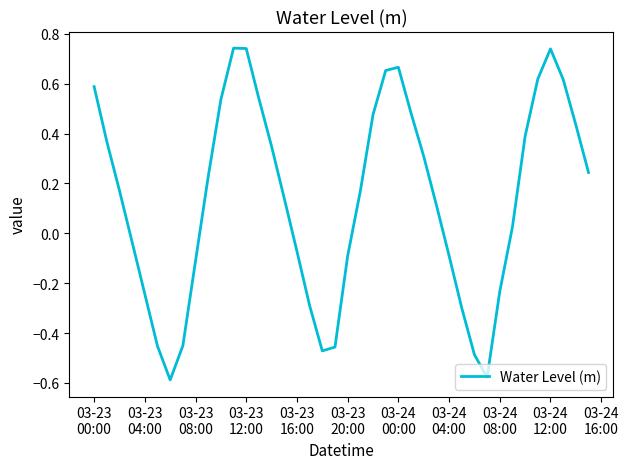

What is the difference between the maximum and minimum values?

1.3